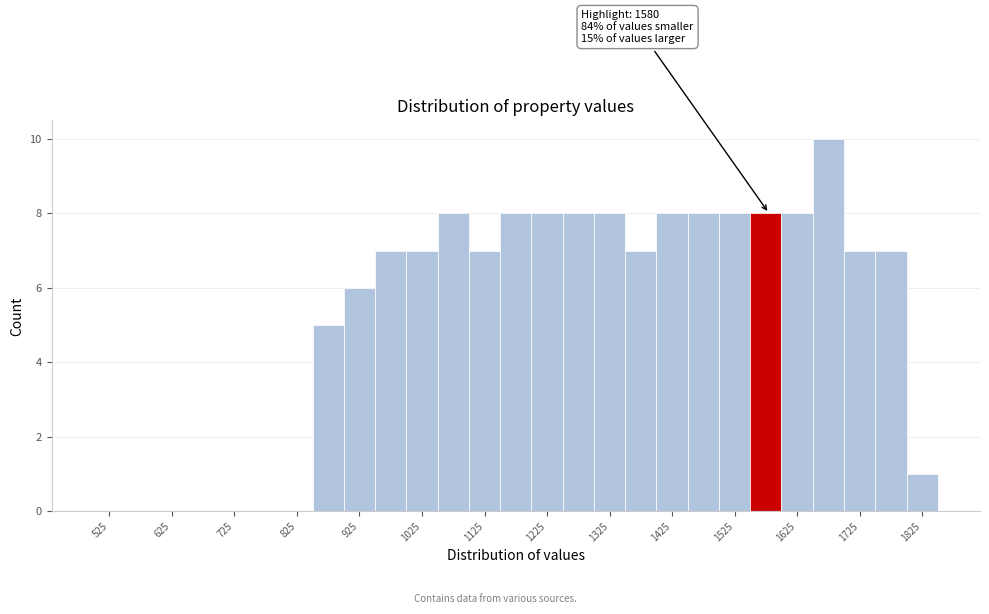

Which range on the x-axis has the tallest bar?

1650 to 1700